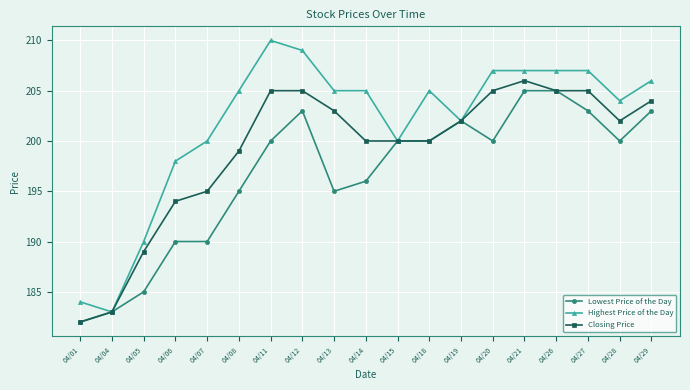

Which series has the largest range (max minus min)?

Highest Price of the Day